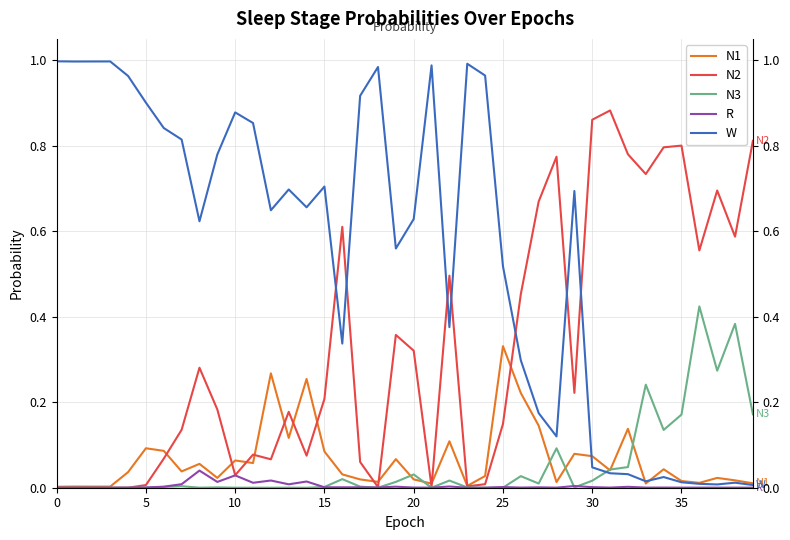

The value of N2 at 19 is 0.1. True or false?

False